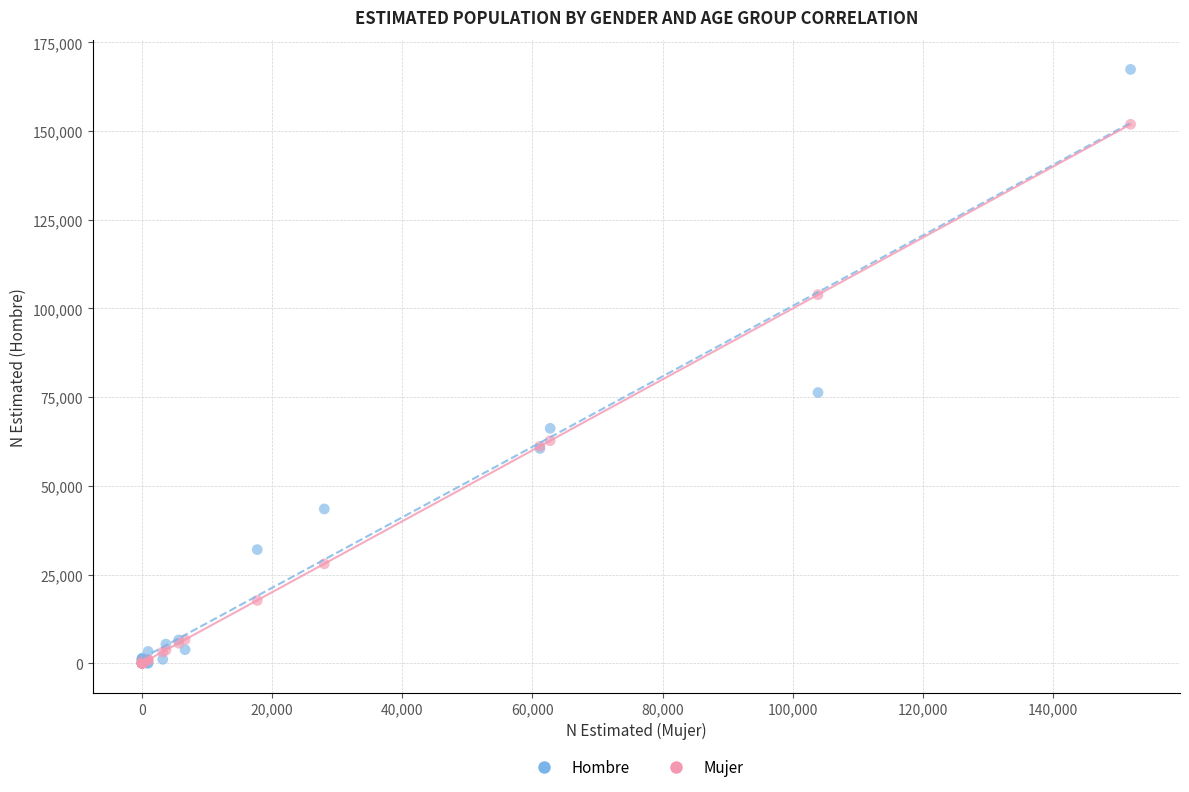

In the Hombre series, what Y value is closest to 83707?

76302